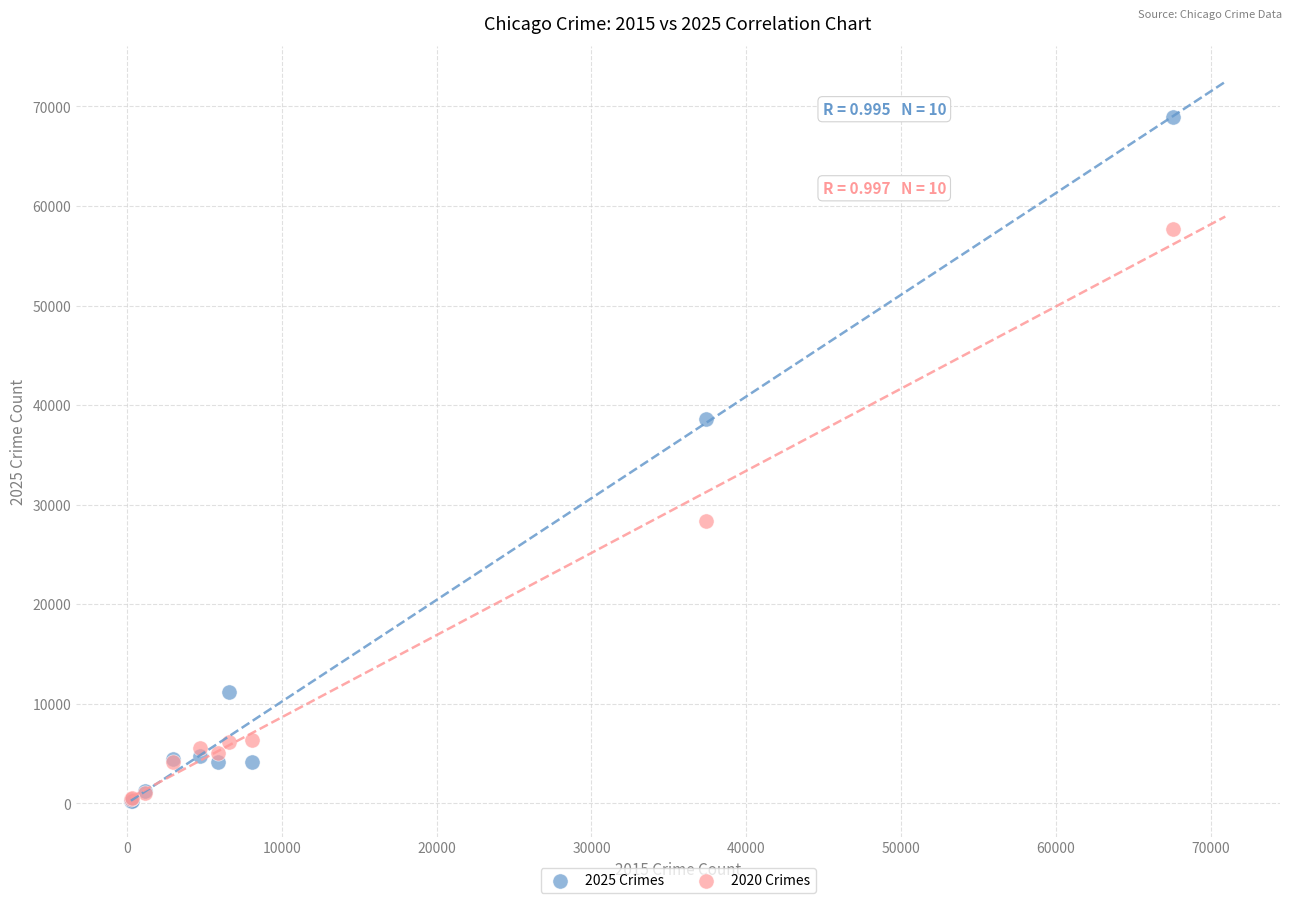

Across all series, what Y value is closest to 34620?

38638